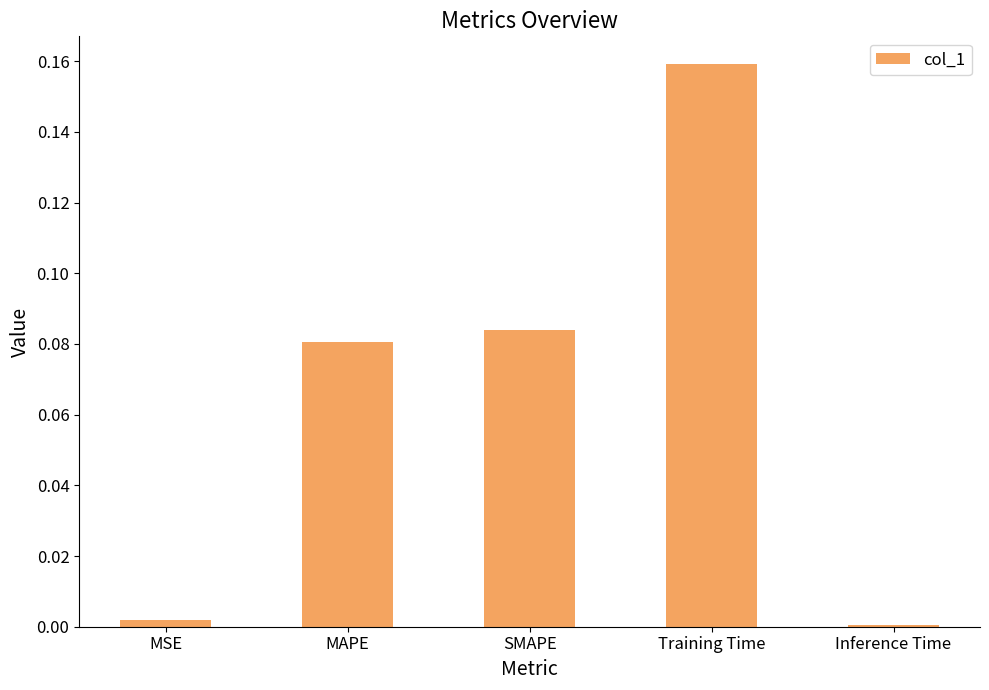

Which category has the highest value across all series?

Training Time